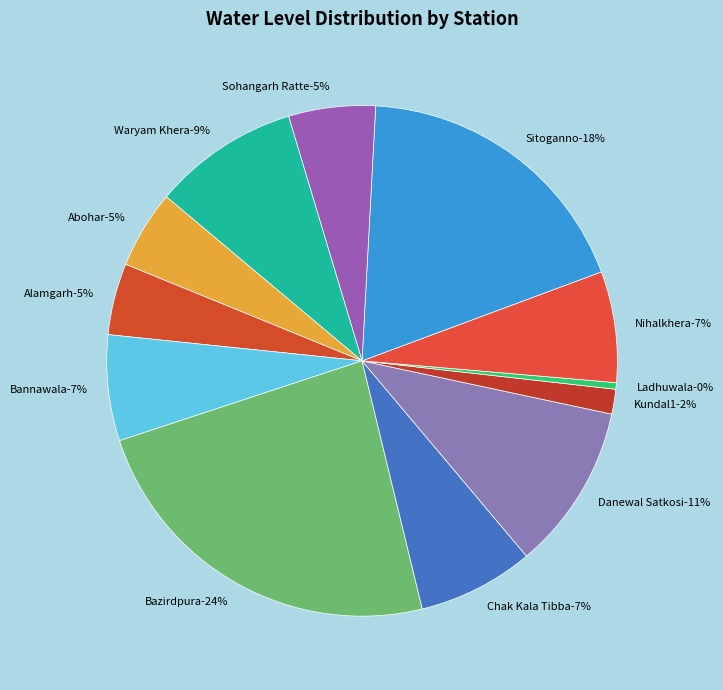

Which category has the smallest portion of the pie?

Ladhuwala